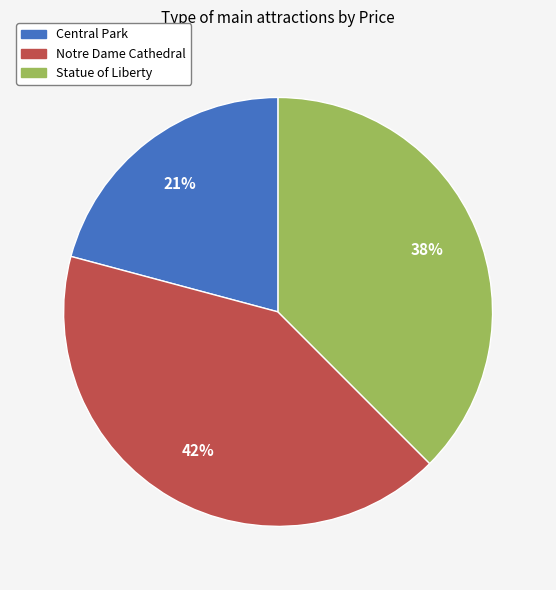

To the nearest percent, what is the difference between the largest and smallest slice percentages?

21%